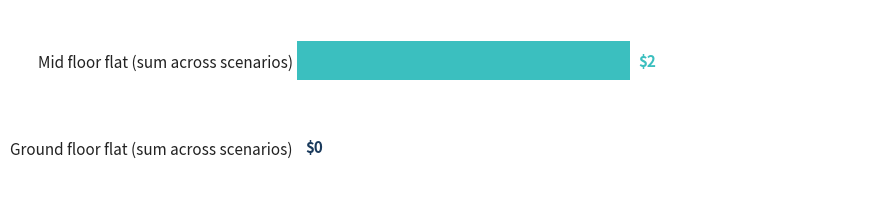

How many values are above zero?

1